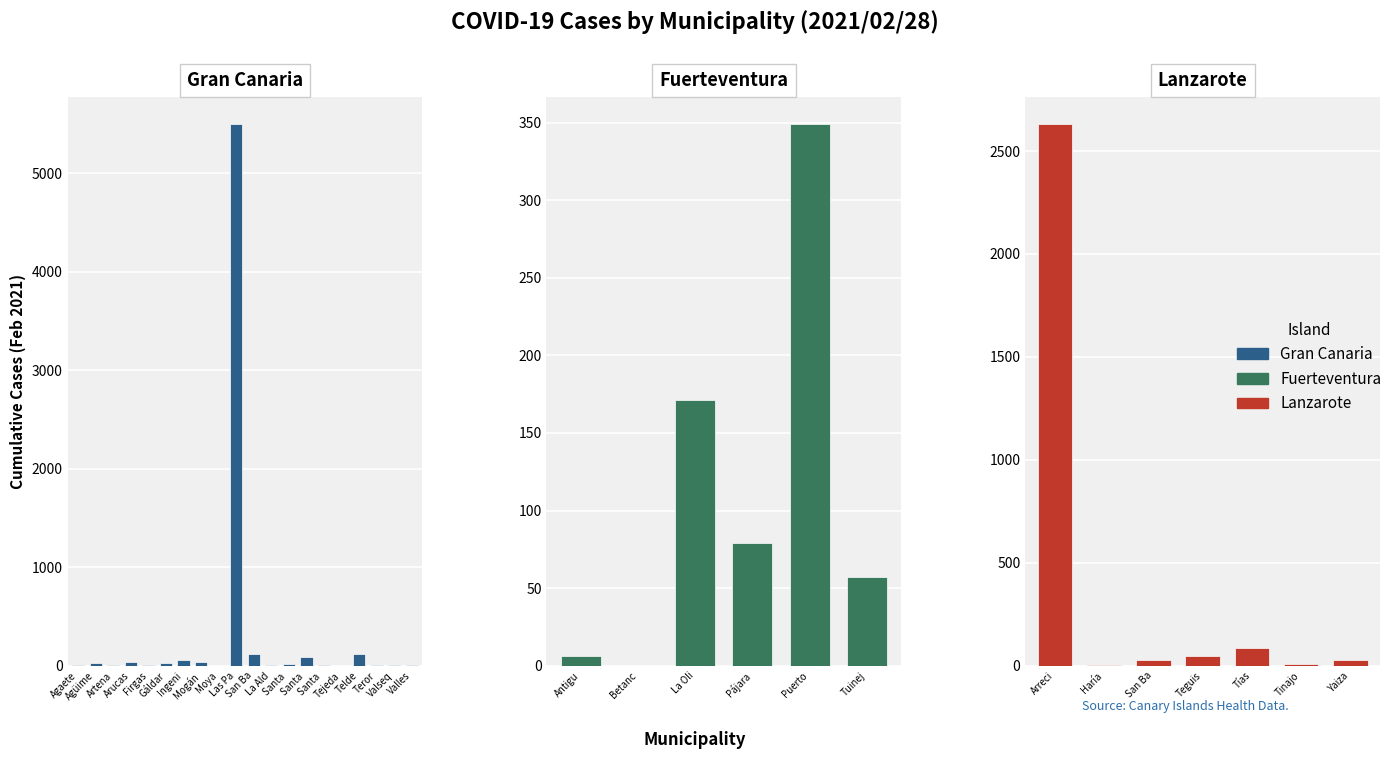

Which series has the largest total across all categories?

Gran Canaria